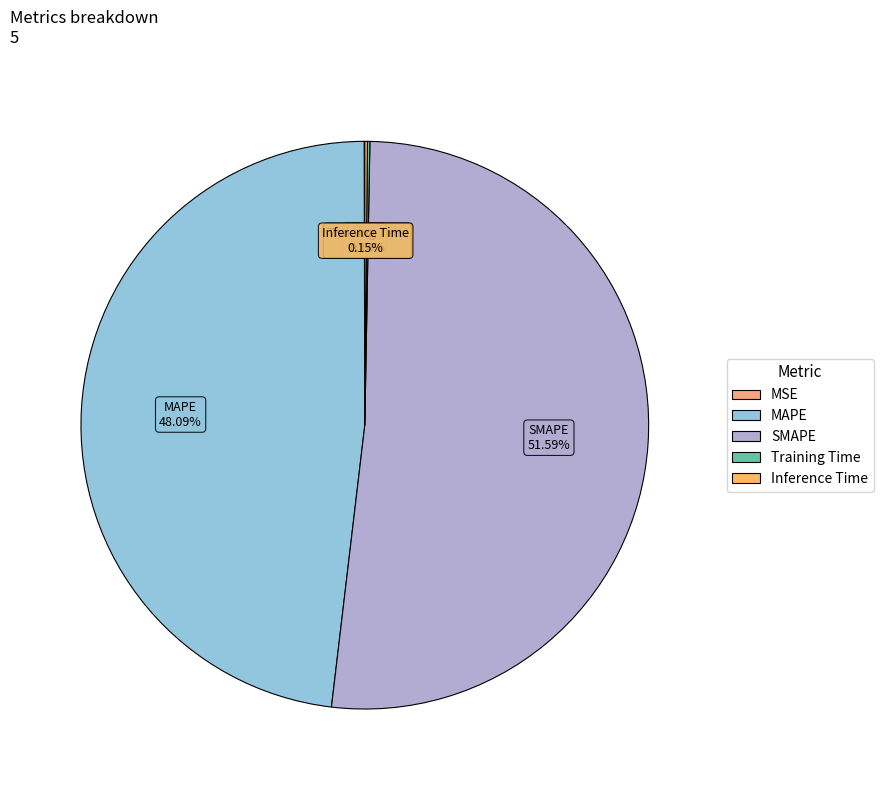

Does any single category account for the majority?

Yes